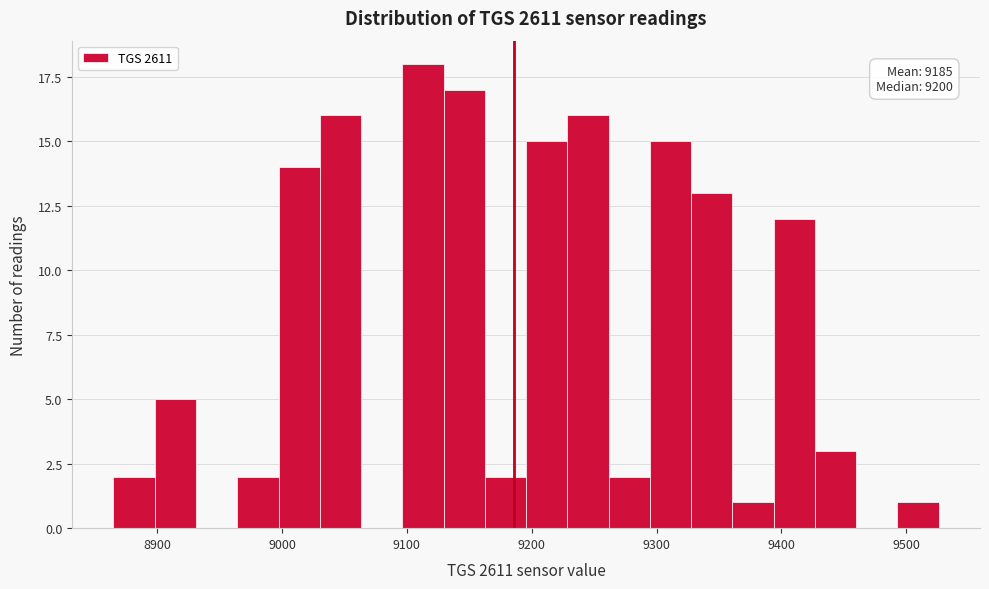

Around what value on the x-axis is the tallest bar? Give the approximate position of its centre, as read against the axis.

9110